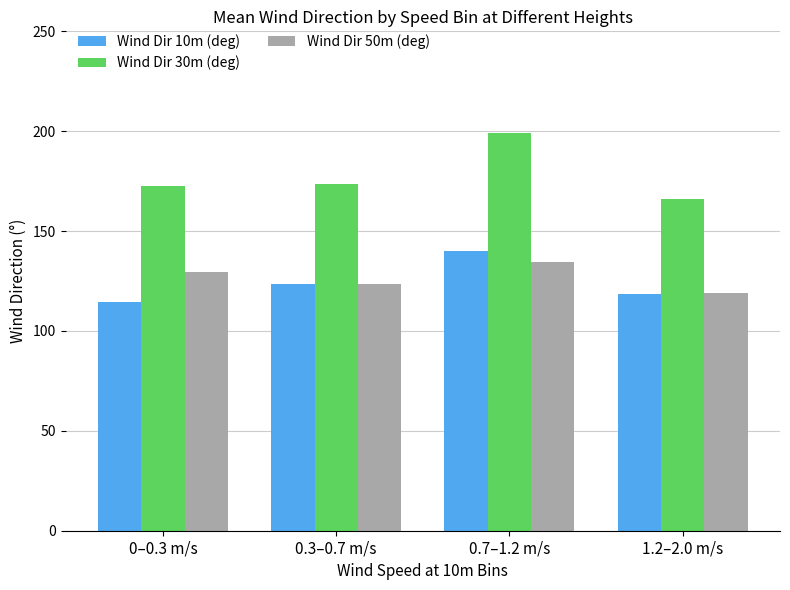

How many values in the Wind Dir 10m (deg) series are below 123?

2